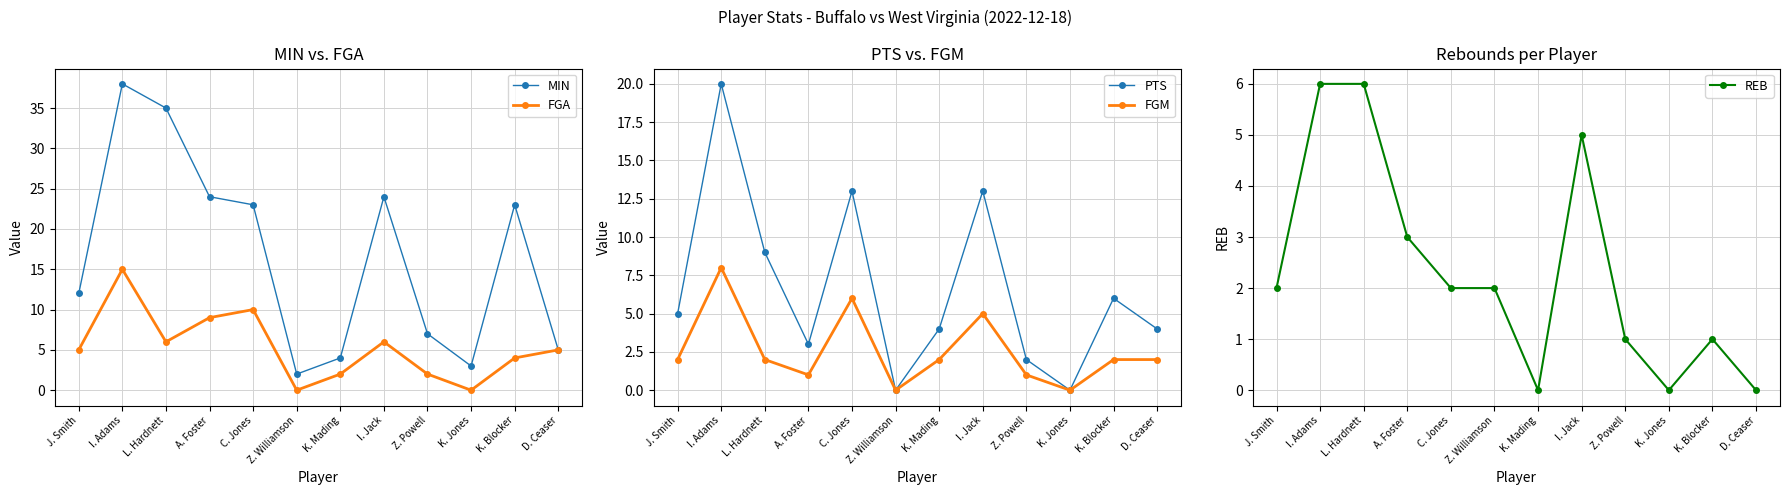

What are all the series names shown in the legend?

MIN, FGA, PTS, FGM, REB